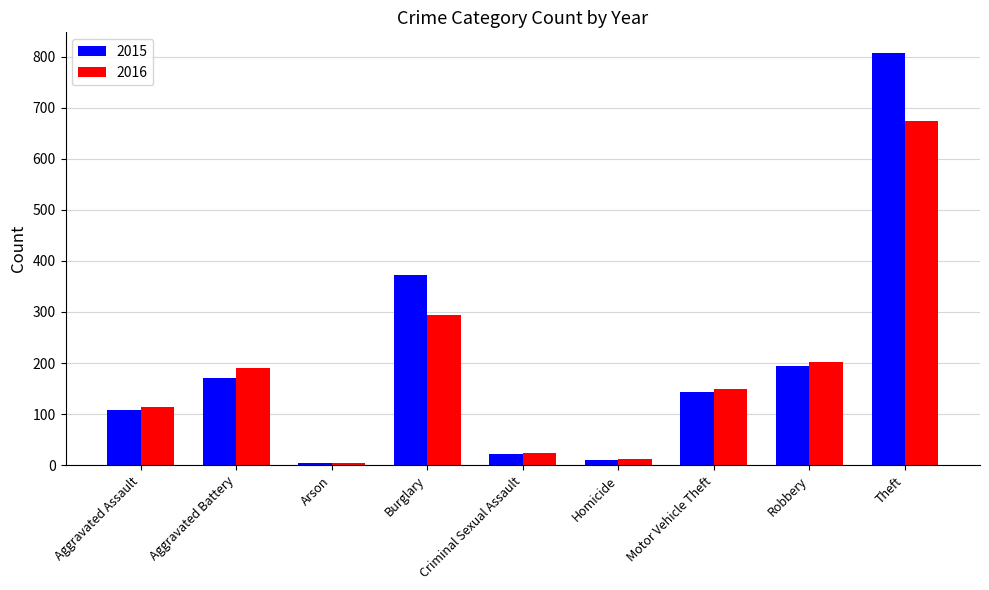

Count the number of data series in this chart.

2